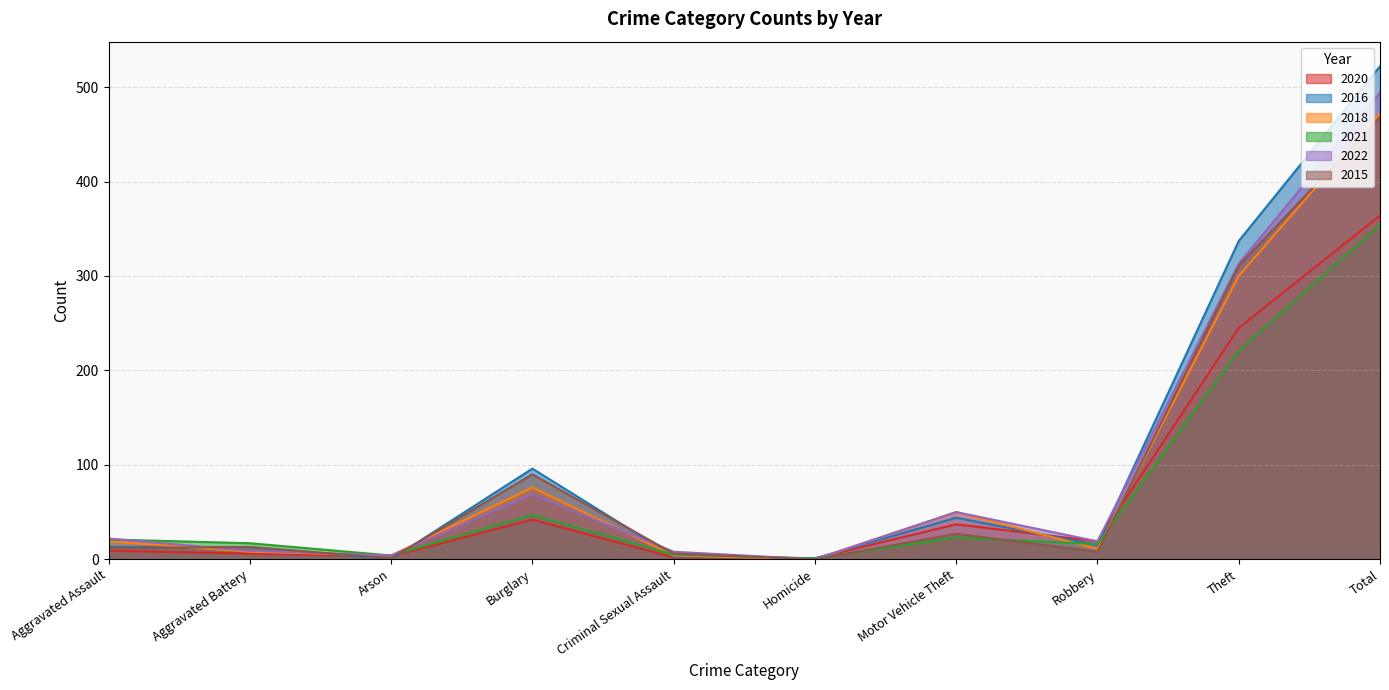

Between Motor Vehicle Theft and Arson, which is larger?

Motor Vehicle Theft